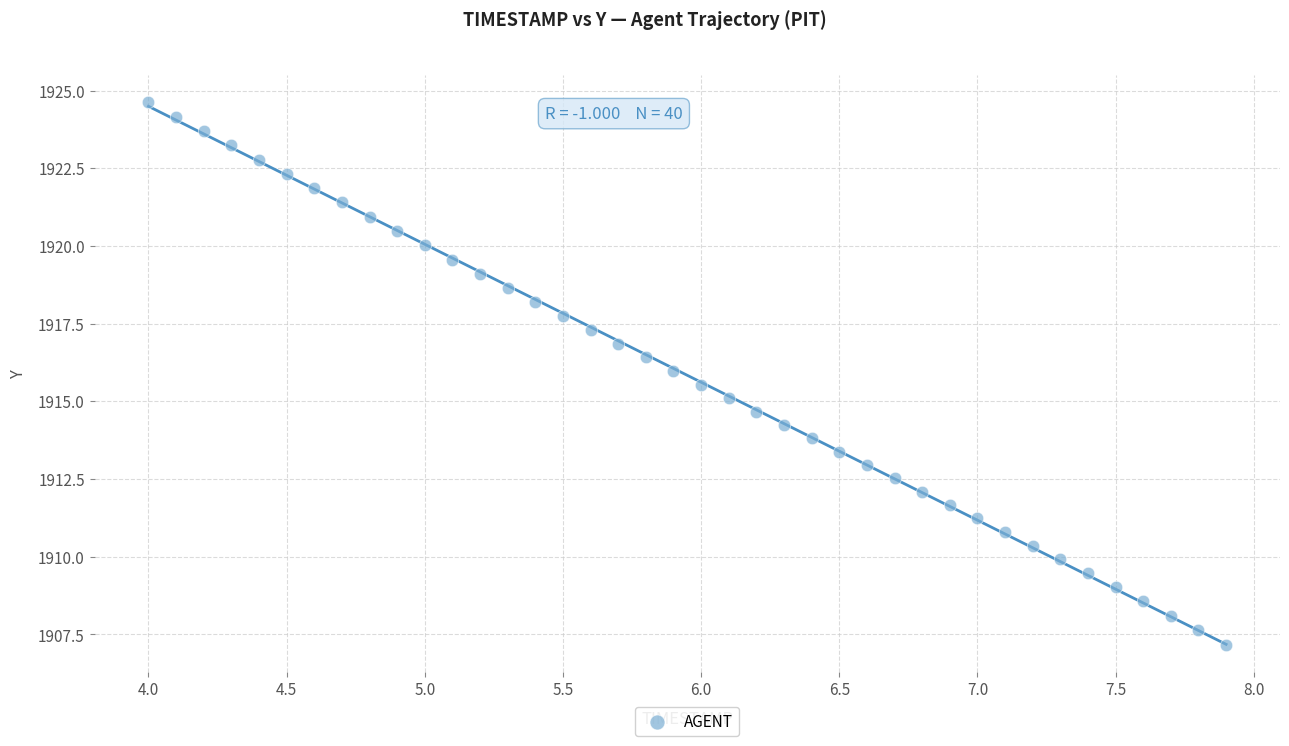

What is the range of X values (max minus min)?

3.9